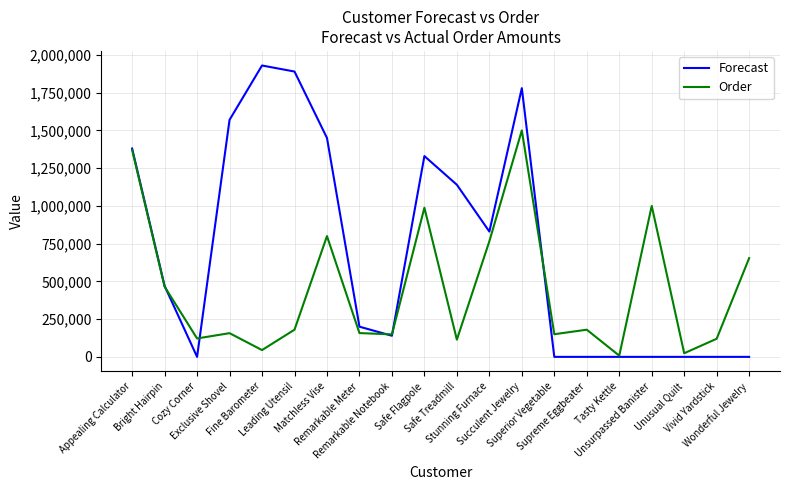

At which category is the sum across all series the highest?

Succulent Jewelry